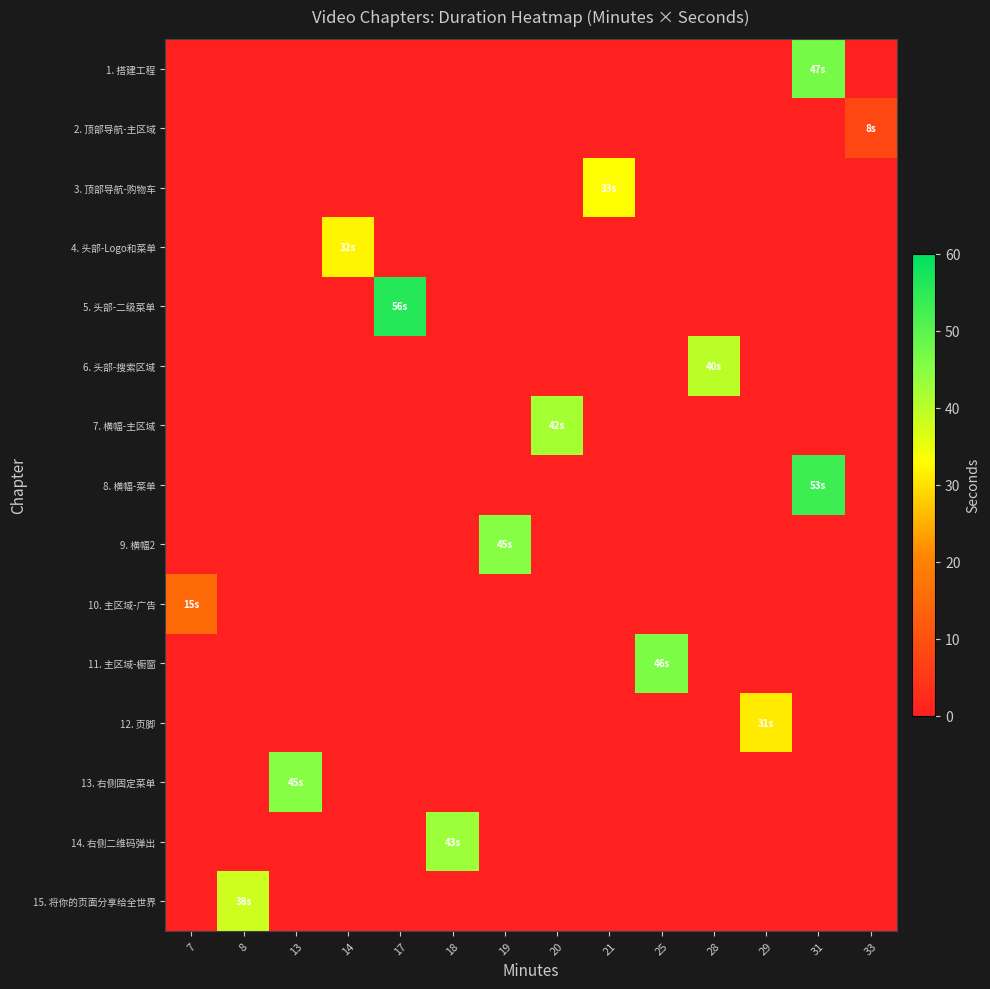

Which has a higher value, 21 or 13?

21